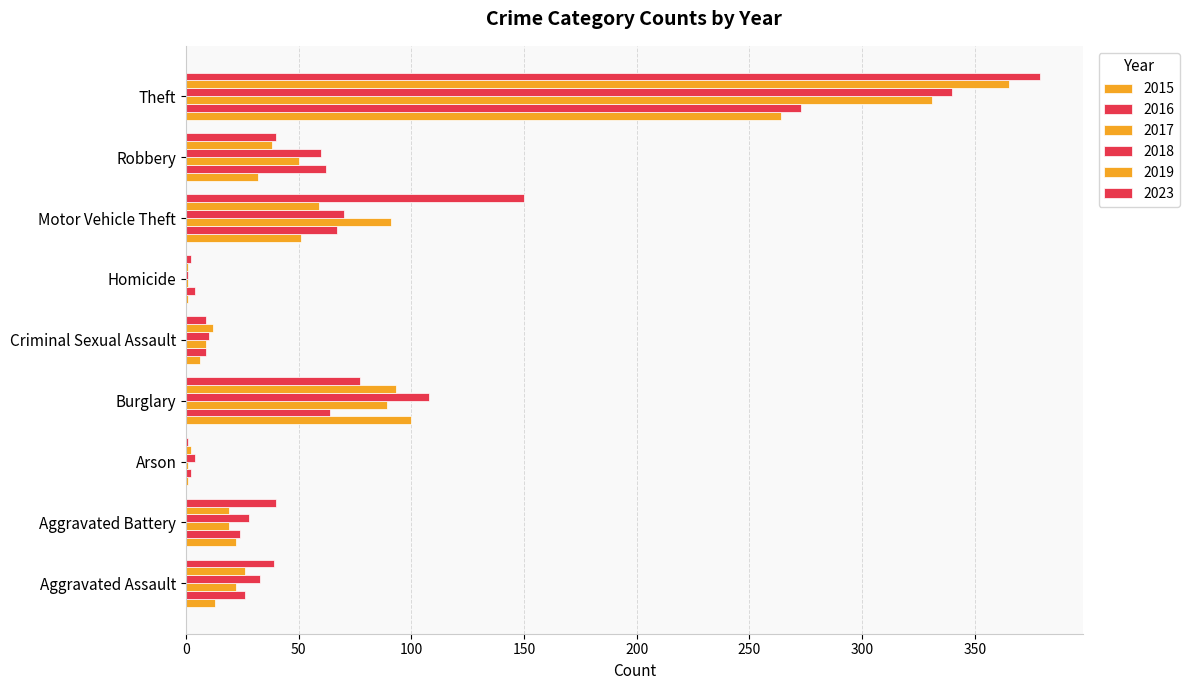

Count the number of categories in the chart.

9